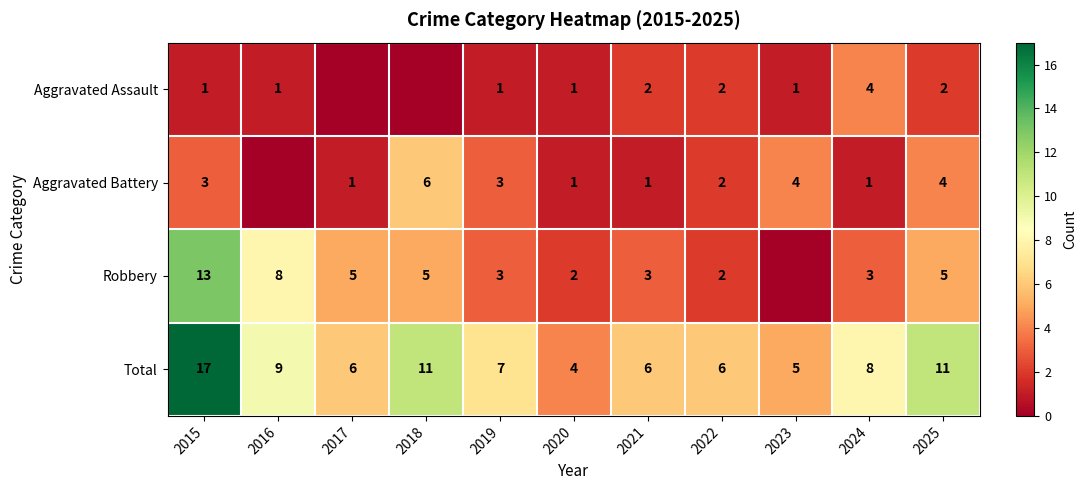

Where does the Total series first go above 7?

2015